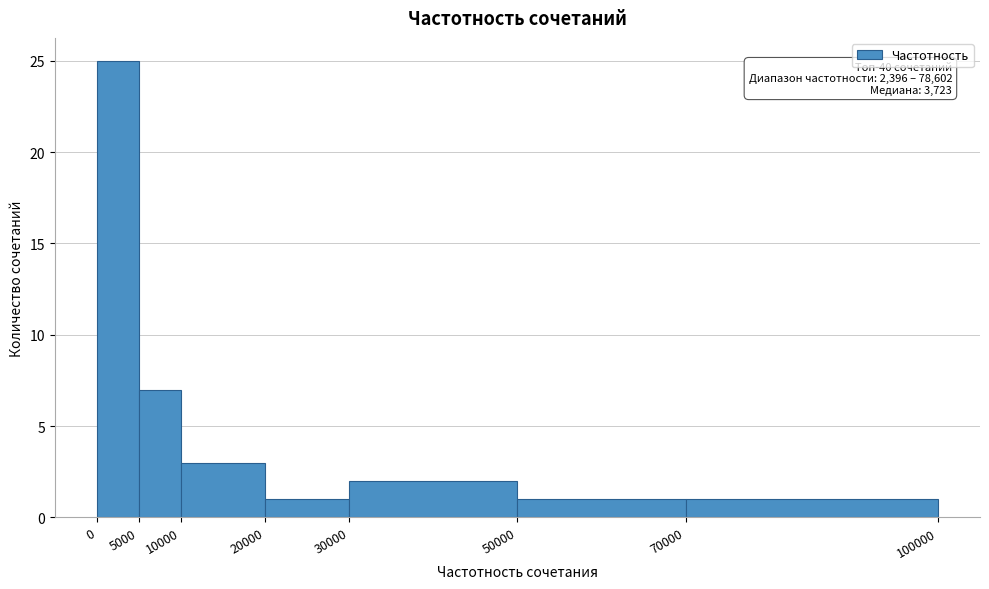

Over which range of the x-axis is the bar tallest?

0 to 5000